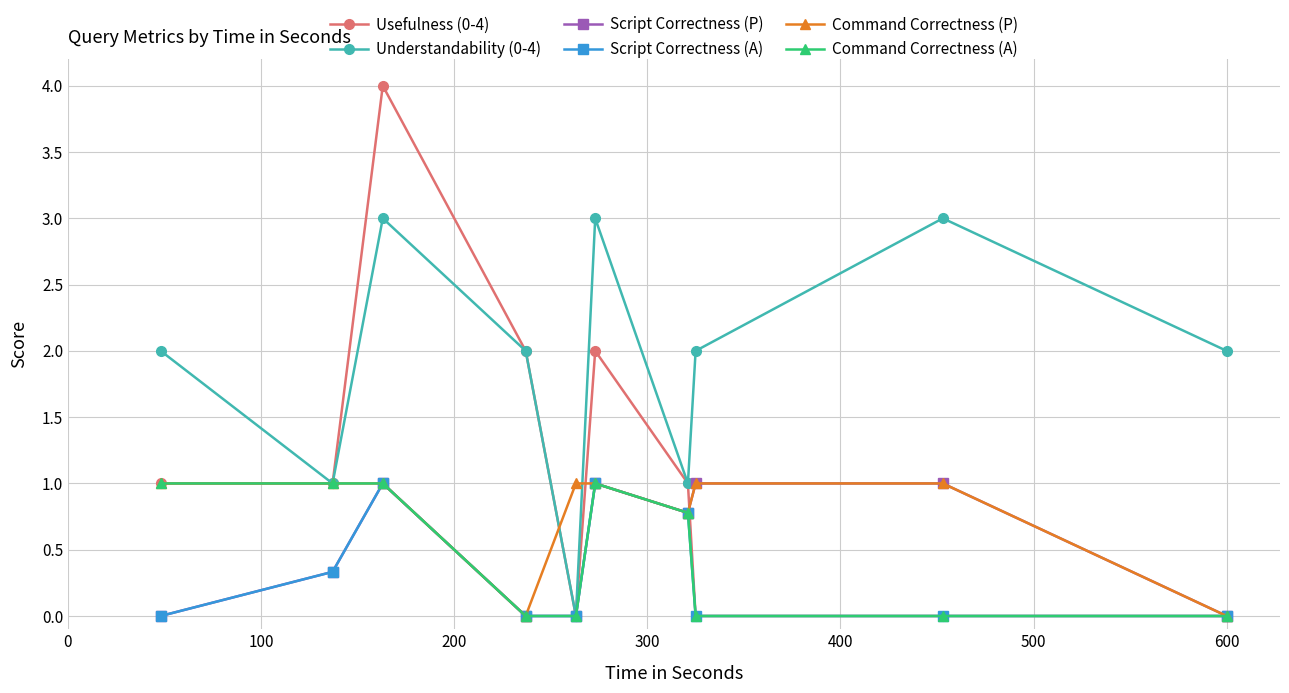

Which series has the largest total across all categories?

Understandability (0-4)